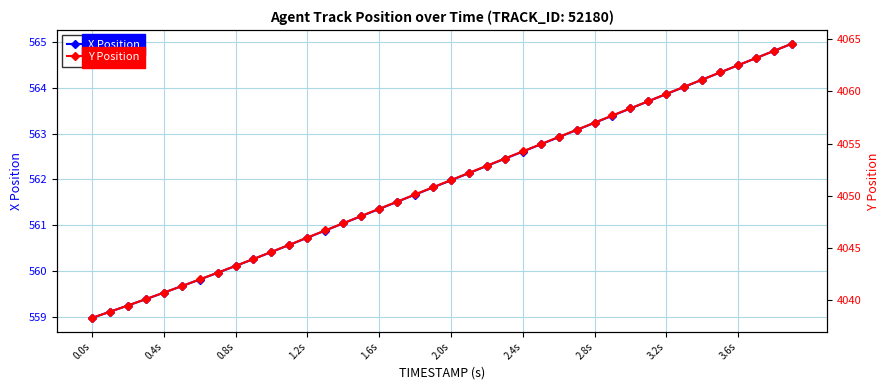

How many data points in X Position are less than 561?

14